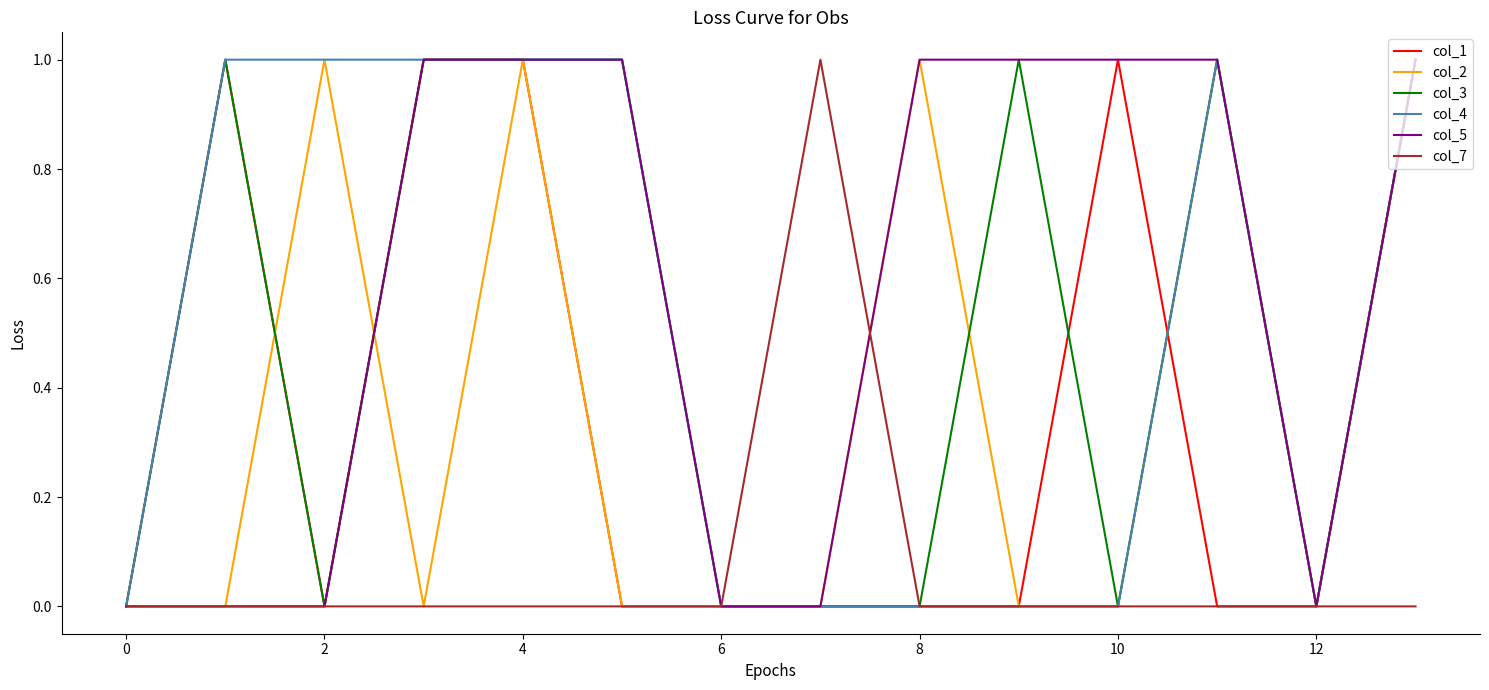

Which series has the largest total across all categories?

col_5